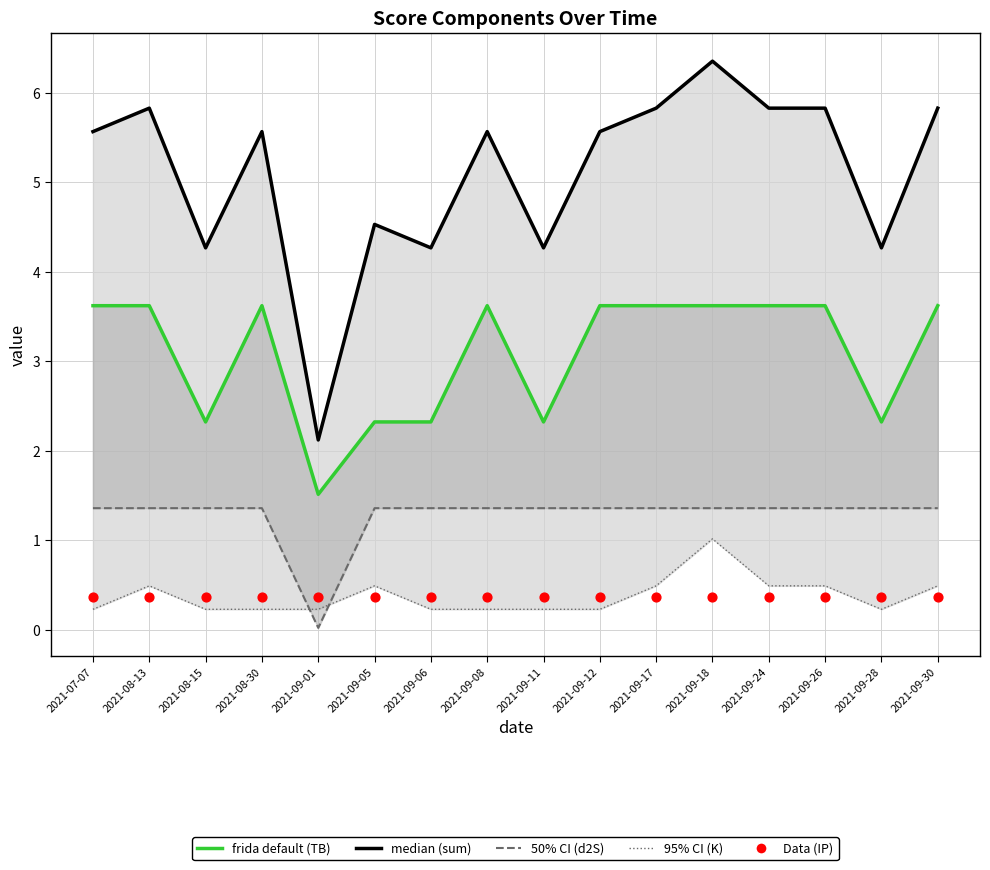

At how many categories does at least one series exceed 4?

15